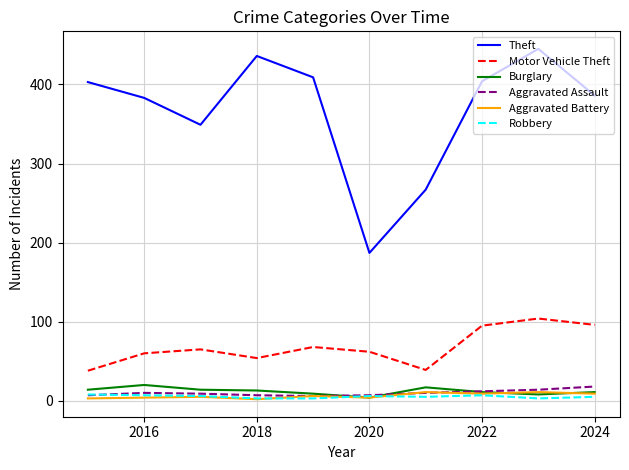

In Robbery, how many points are higher than both neighbors (excluding endpoints)?

2